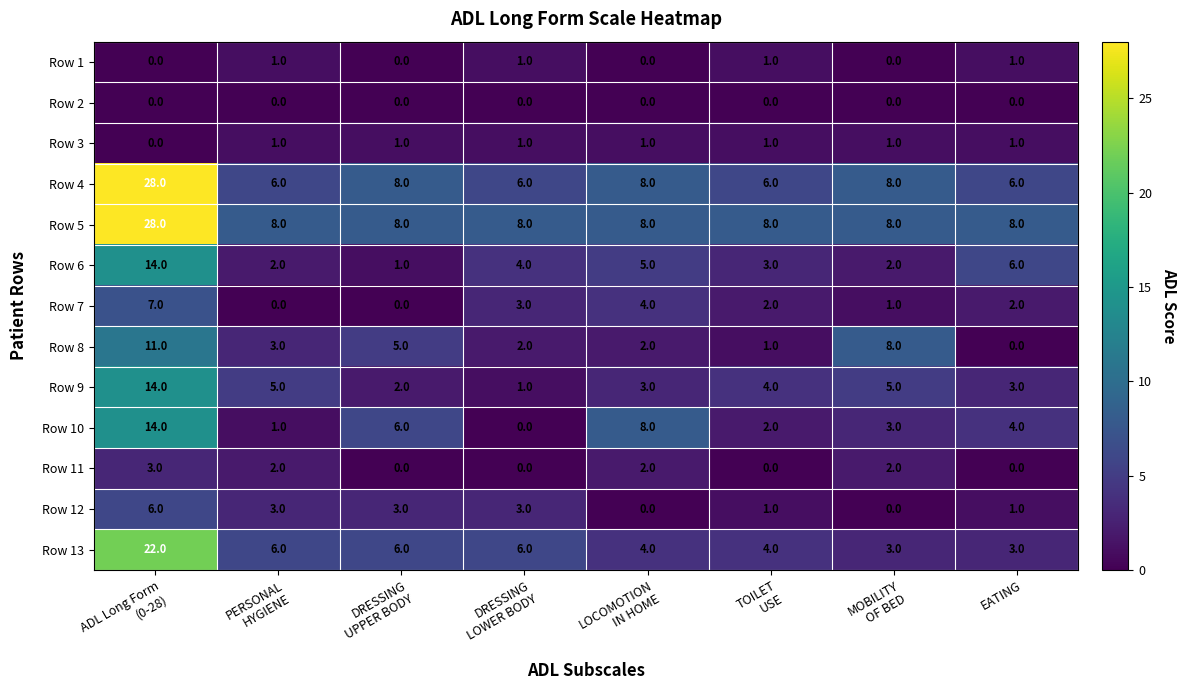

Which series has the largest range (max minus min)?

Row 4